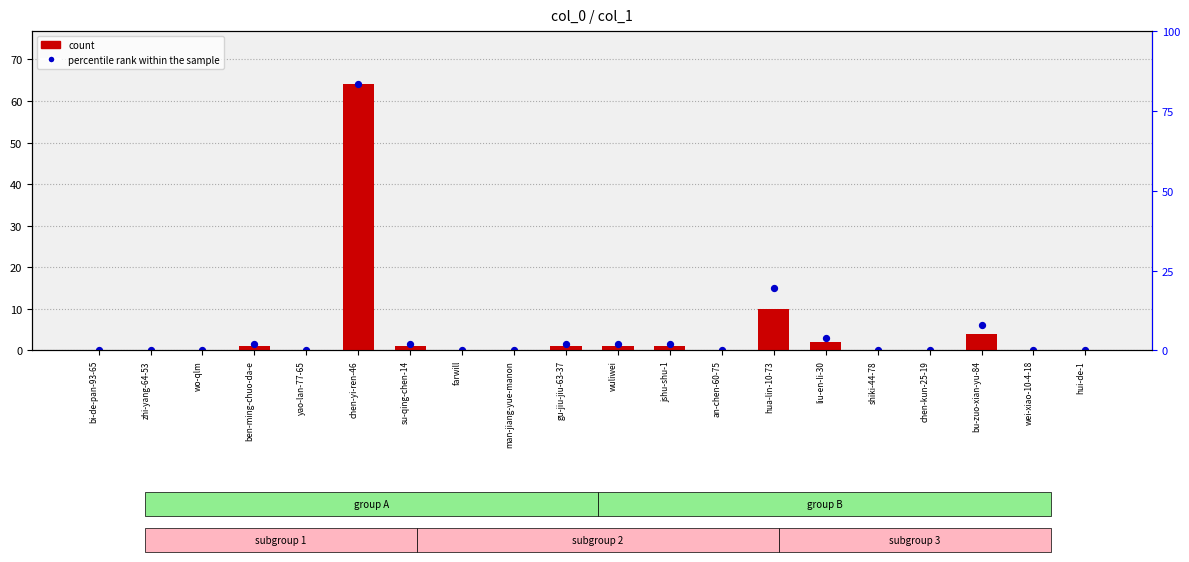

What are all the series names shown in the legend?

count, percentile rank within the sample